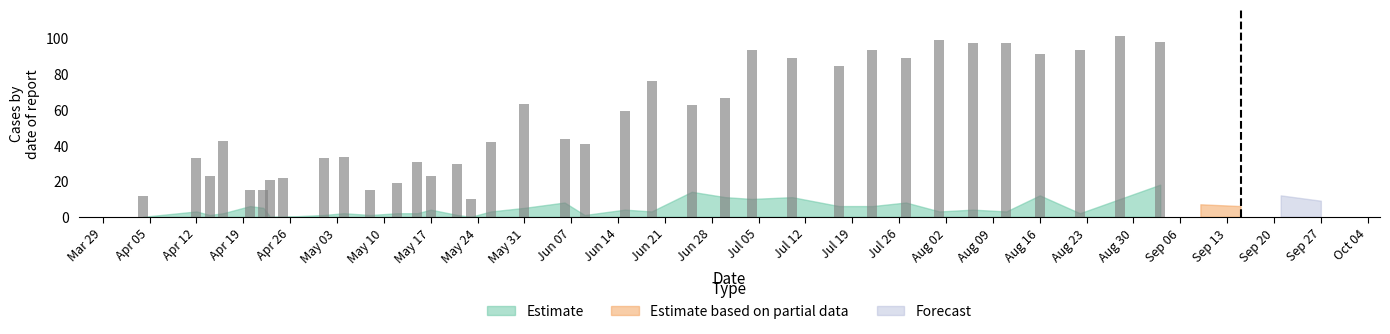

What is the value of the 35th bar from the left?

101.1